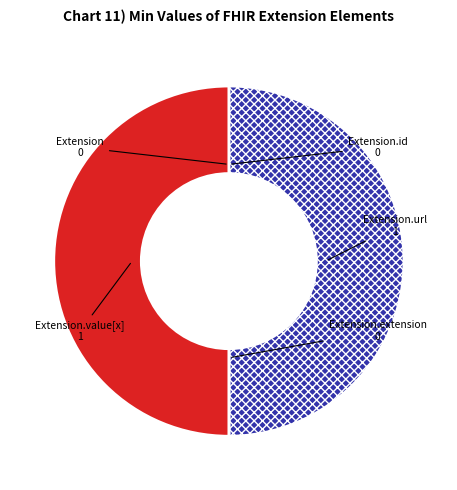

Count the number of slices in the pie.

5